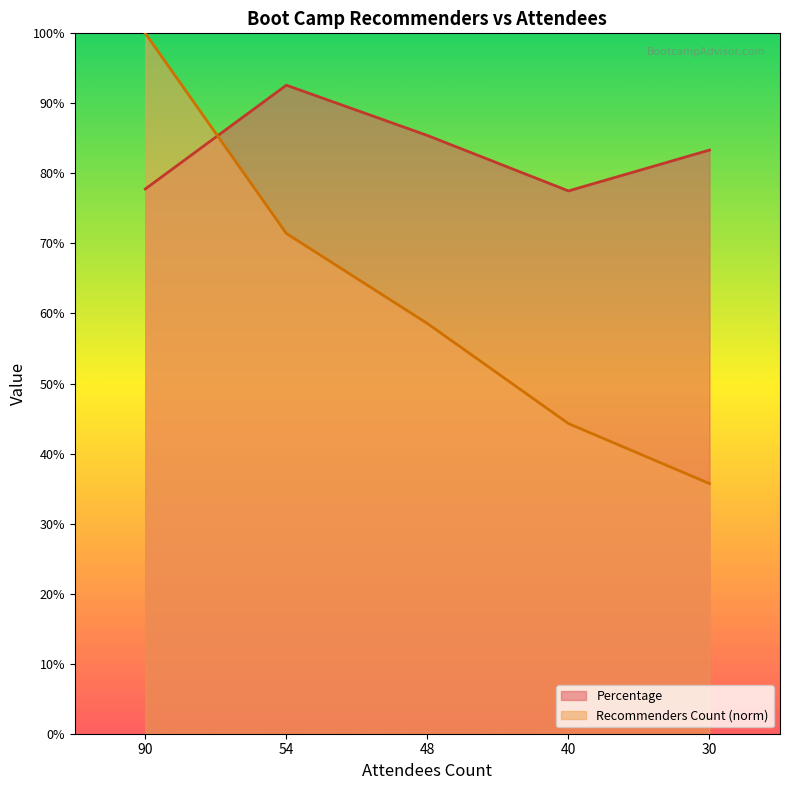

Reading left to right, what are all the values shown in this chart?

Recommenders Count: 90=100.0	54=71.4	48=58.6	40=44.3	30=35.7
Percentage: 90=77.8	54=92.6	48=85.4	40=77.5	30=83.3